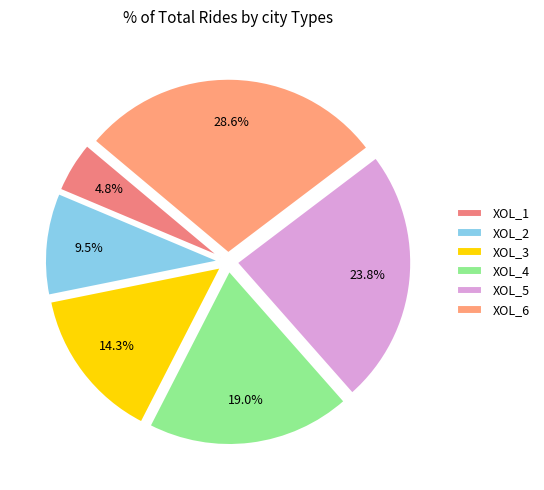

Which has a higher value, XOL_1 or XOL_5?

XOL_5